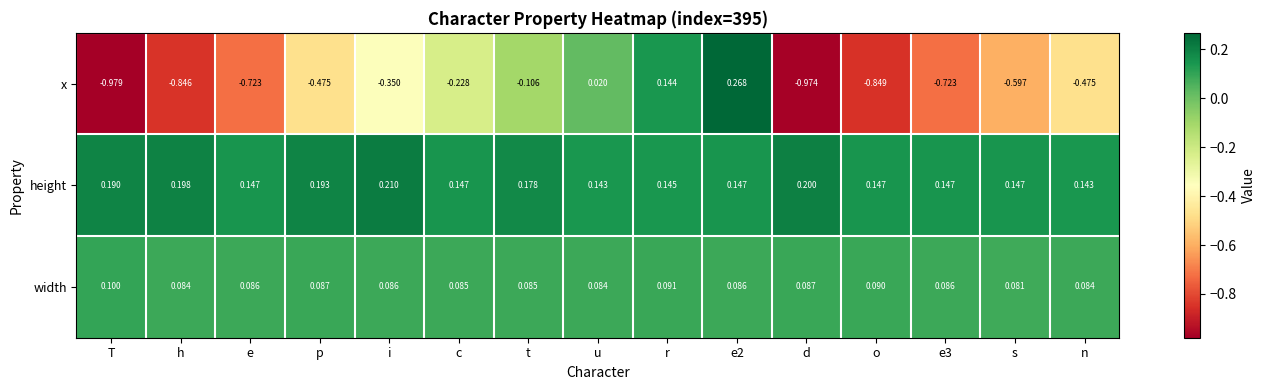

At which label is x closest to 0?

u